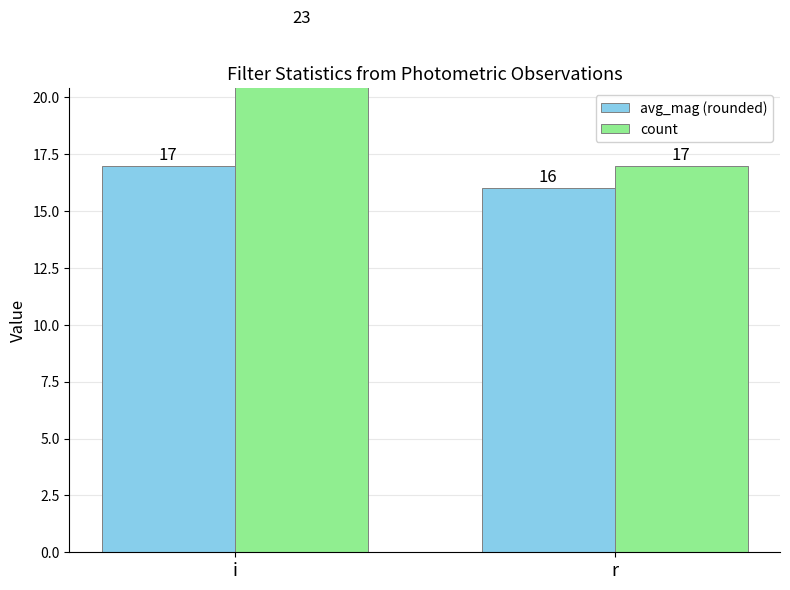

Rank the categories by avg_mag (rounded) value from lowest to highest.

r, i